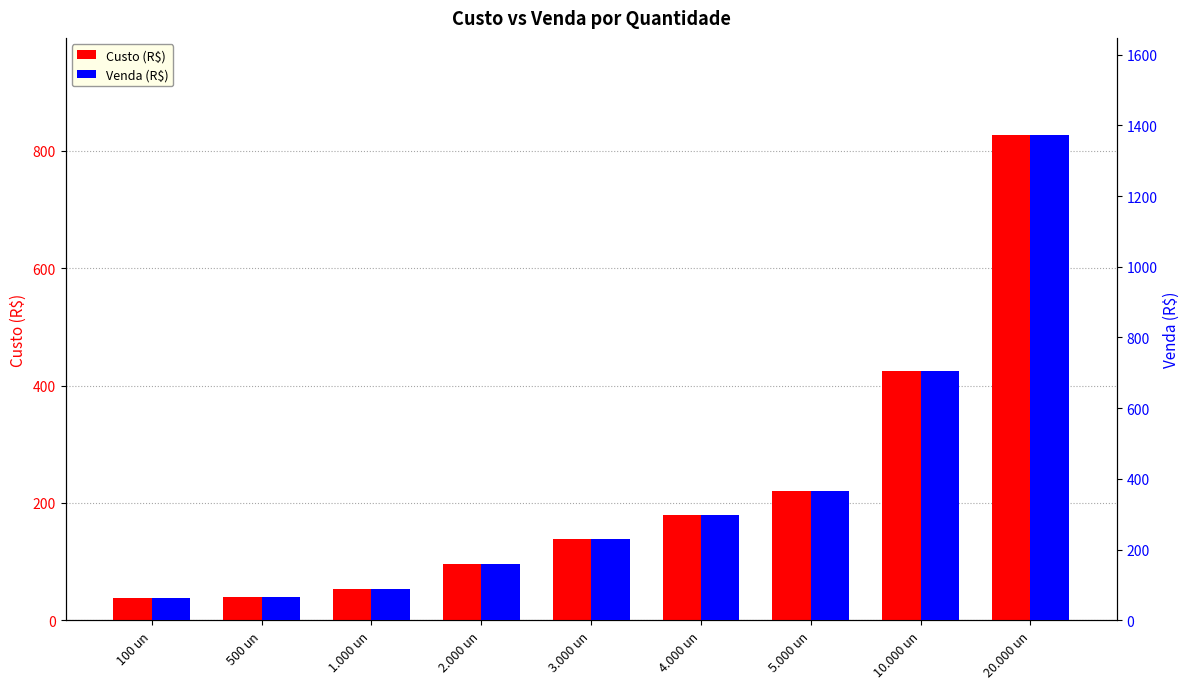

What is the difference between the maximum and minimum values in the Custo (R$) series?

789.0